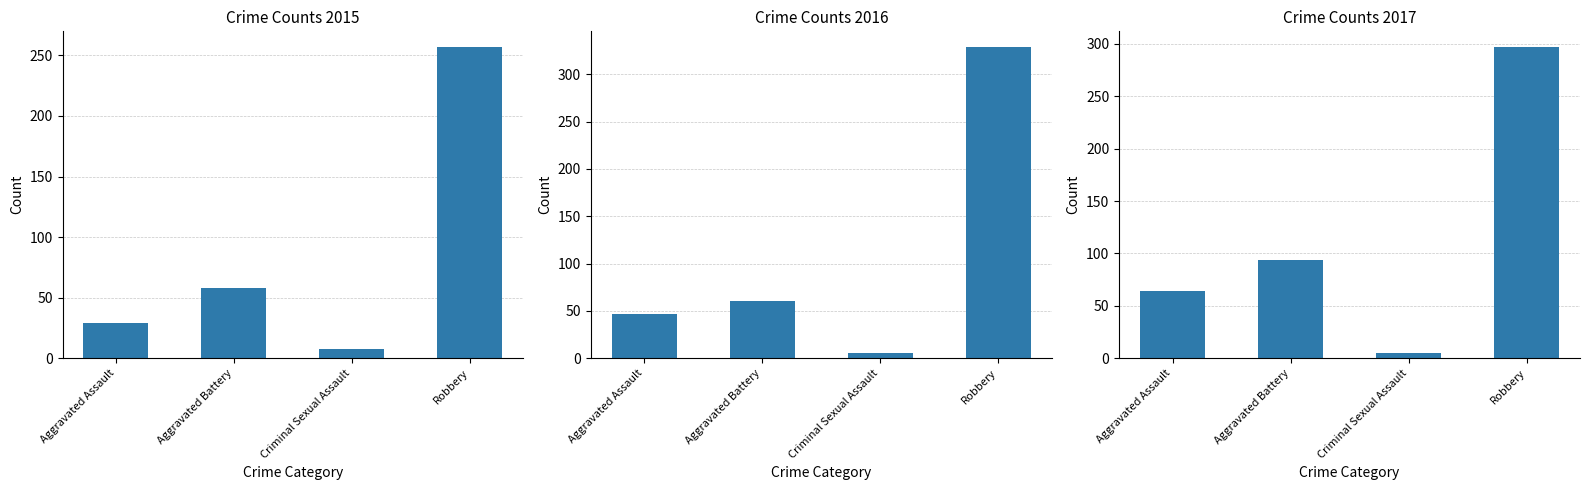

List the series in order of their peak value, highest first.

2016, 2017, 2015